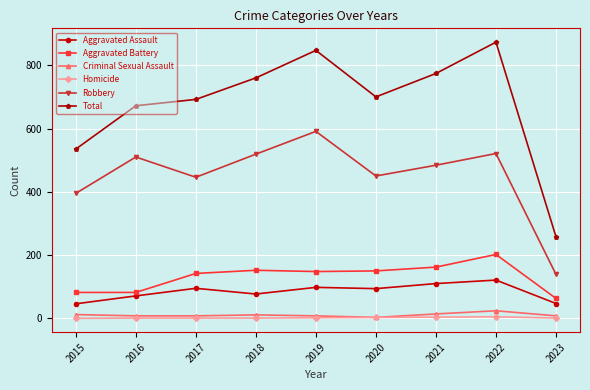

What is the difference between the maximum and minimum values in the Homicide series?

5